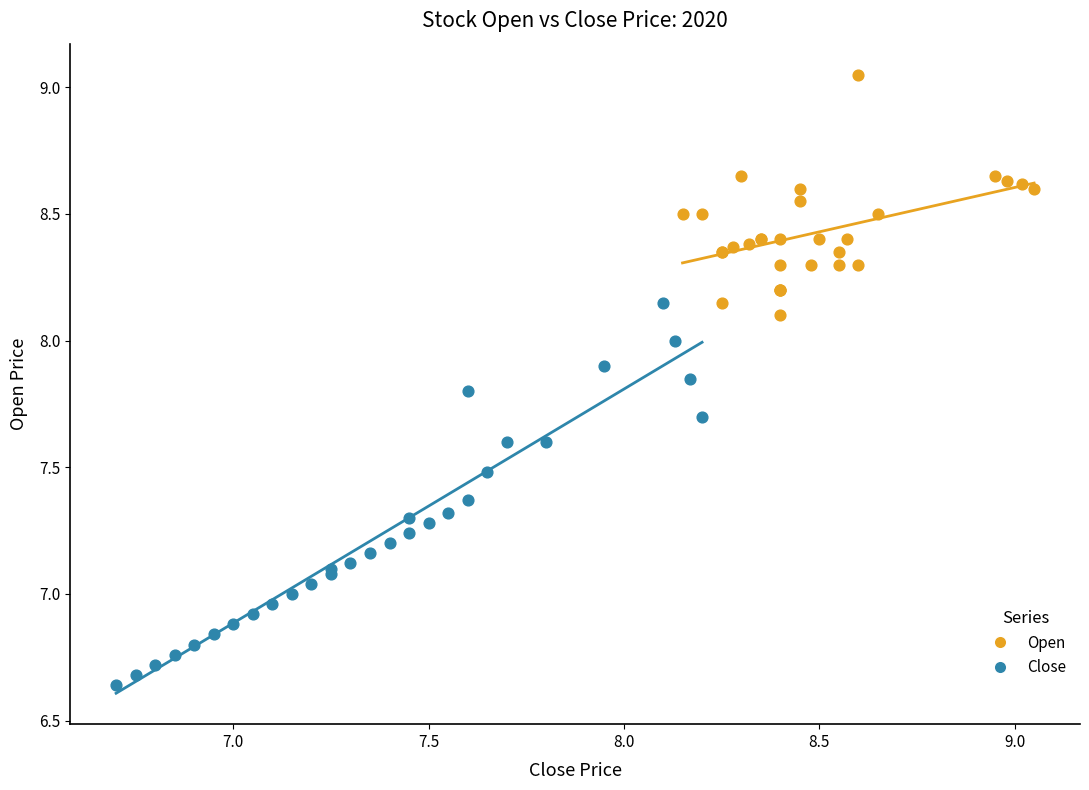

Which series reaches the minimum Y coordinate?

Close